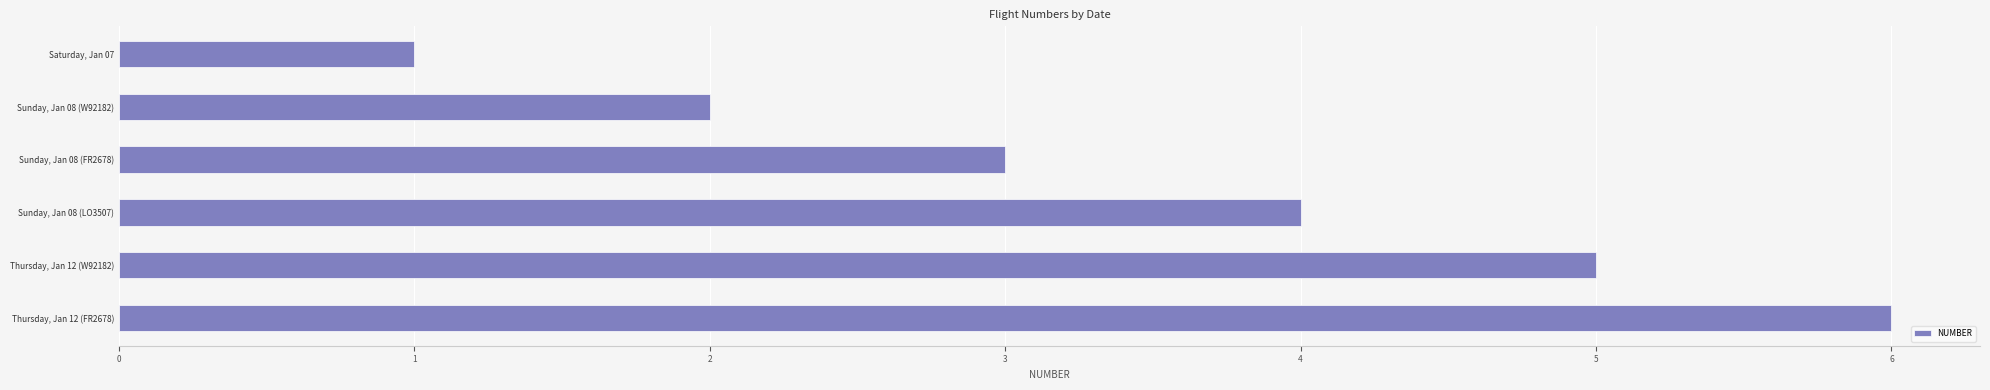

What is the maximum value shown in the chart?

6